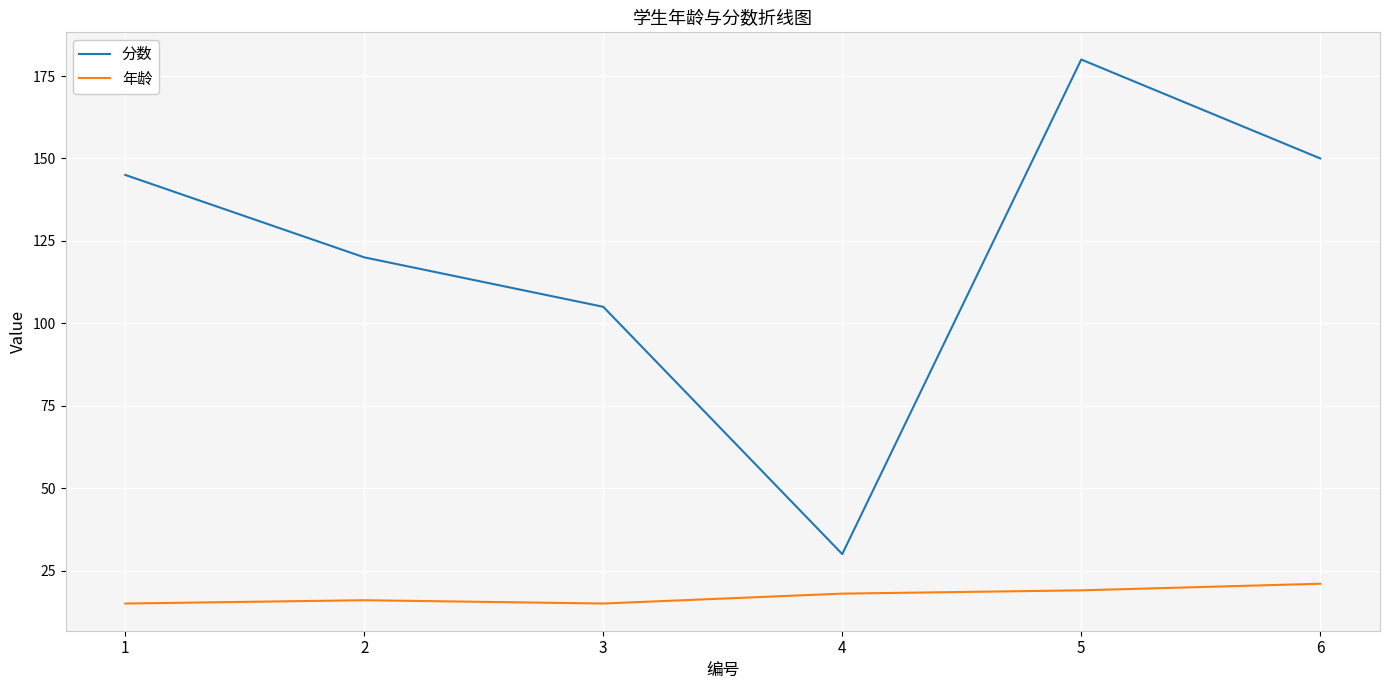

What is the difference between the maximum and minimum values in the 分数 series?

150